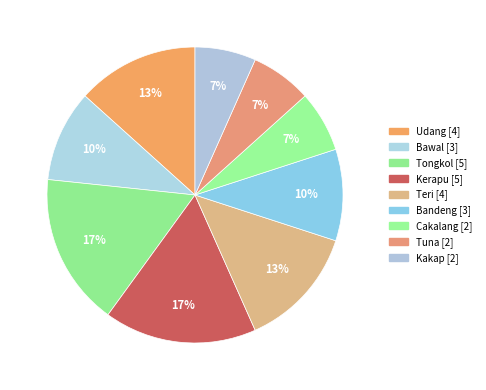

What percentage is the Cakalang slice, to the nearest percent?

7%